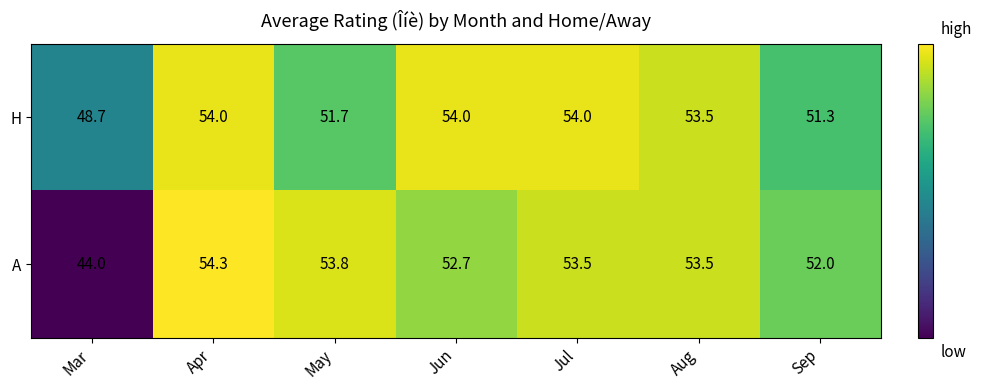

How many values in the A series are below 53?

3